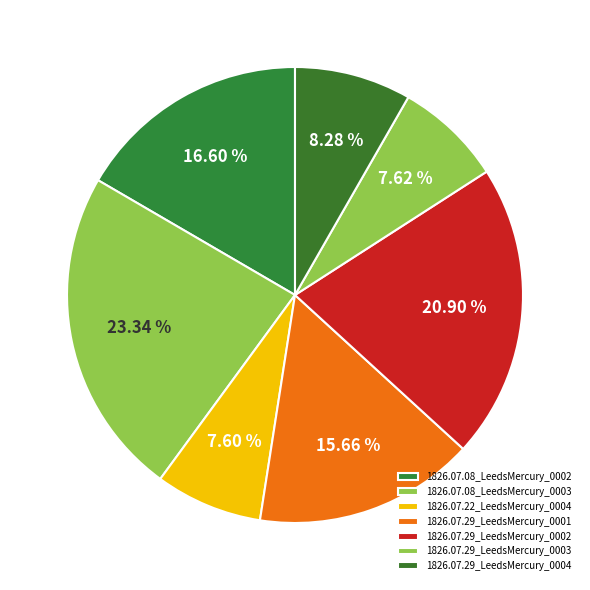

Does 1826.07.29_LeedsMercury_0002 account for over 50% of the chart?

No